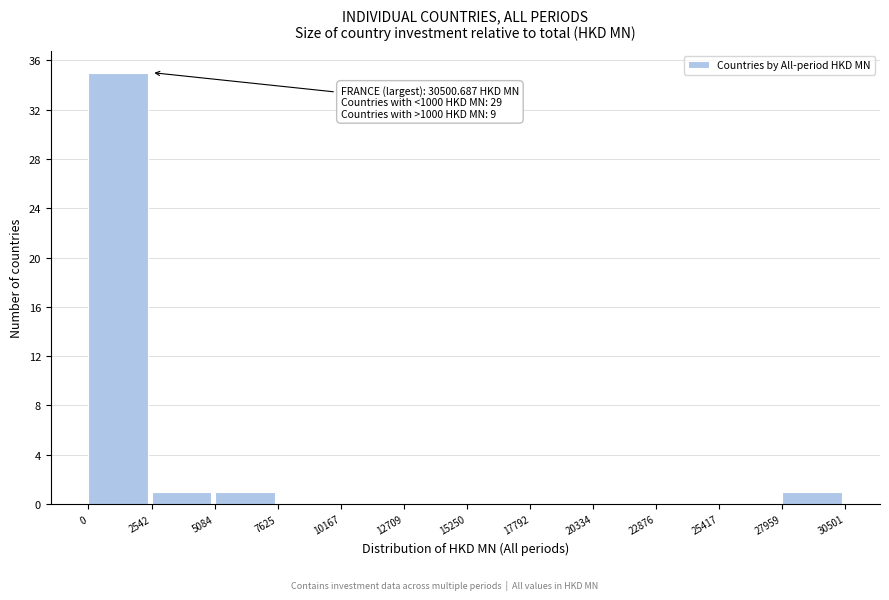

Over which range of the x-axis is the bar tallest?

0 to 2542